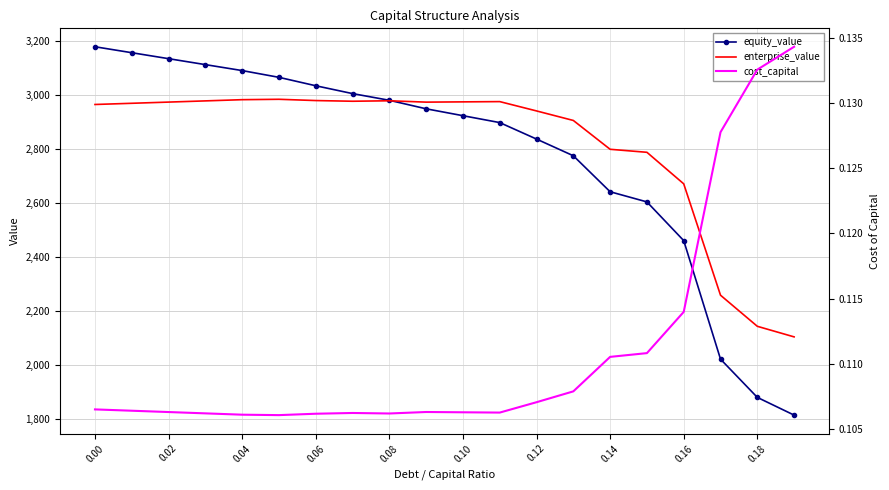

What is the highest value of the equity_value series?

3179.5